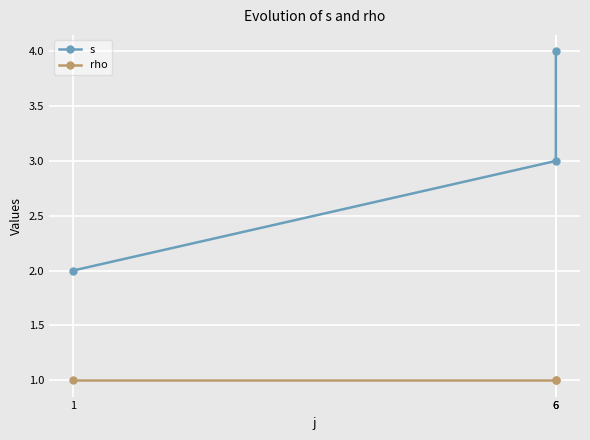

What is the value of the rho point at the 1st from the left?

1